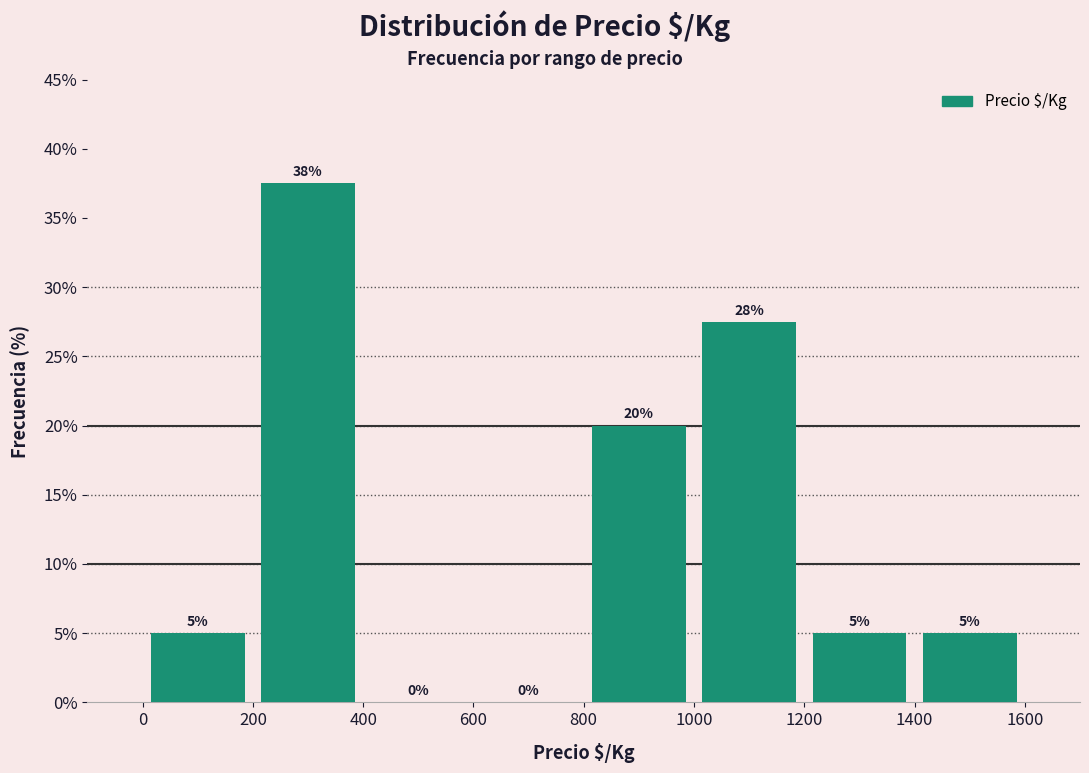

Which range on the x-axis has the tallest bar?

200 to 400